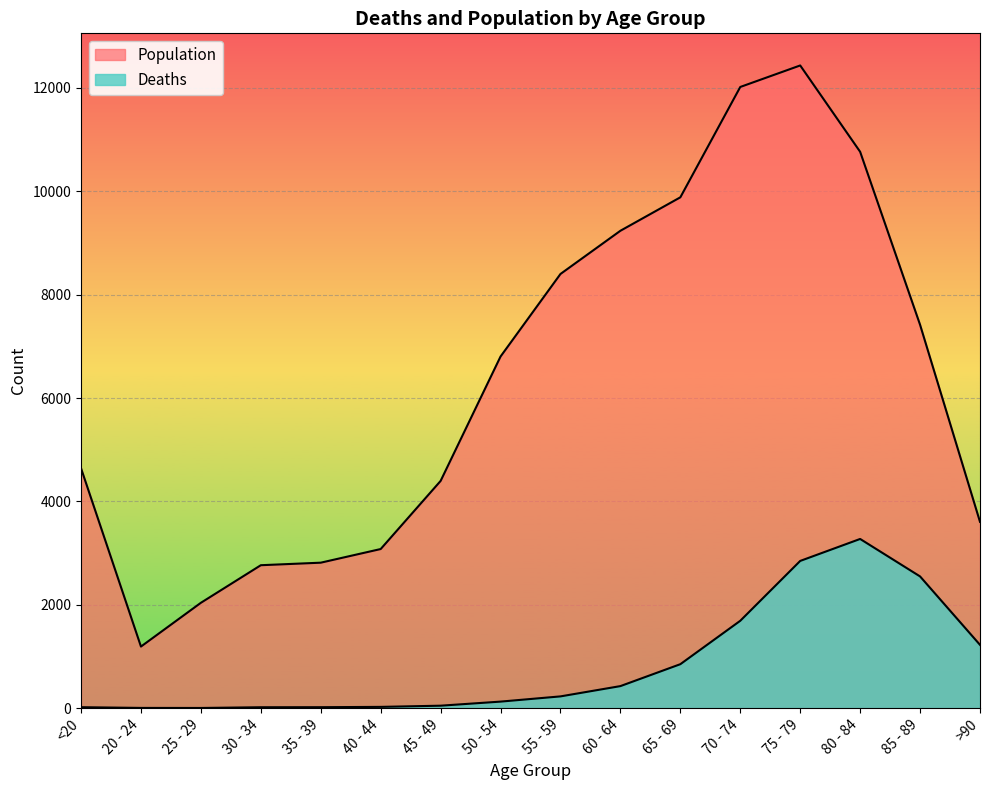

Reading left to right, what are all the values shown in this chart?

Deaths: <20=18	20 - 24=4	25 - 29=3	30 - 34=17	35 - 39=18	40 - 44=24	45 - 49=47	50 - 54=126	55 - 59=227	60 - 64=426	65 - 69=850	70 - 74=1690	75 - 79=2848	80 - 84=3273	85 - 89=2548	>90=1224
Population: <20=4641	20 - 24=1191	25 - 29=2038	30 - 34=2765	35 - 39=2814	40 - 44=3078	45 - 49=4396	50 - 54=6803	55 - 59=8400	60 - 64=9236	65 - 69=9883	70 - 74=12018	75 - 79=12434	80 - 84=10764	85 - 89=7417	>90=3604